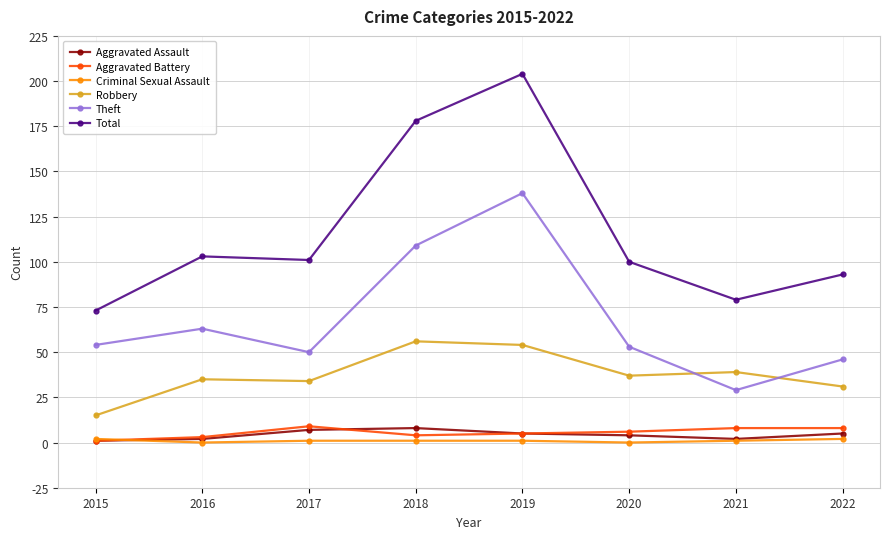

What is the difference between the highest and lowest values at 2018?

177